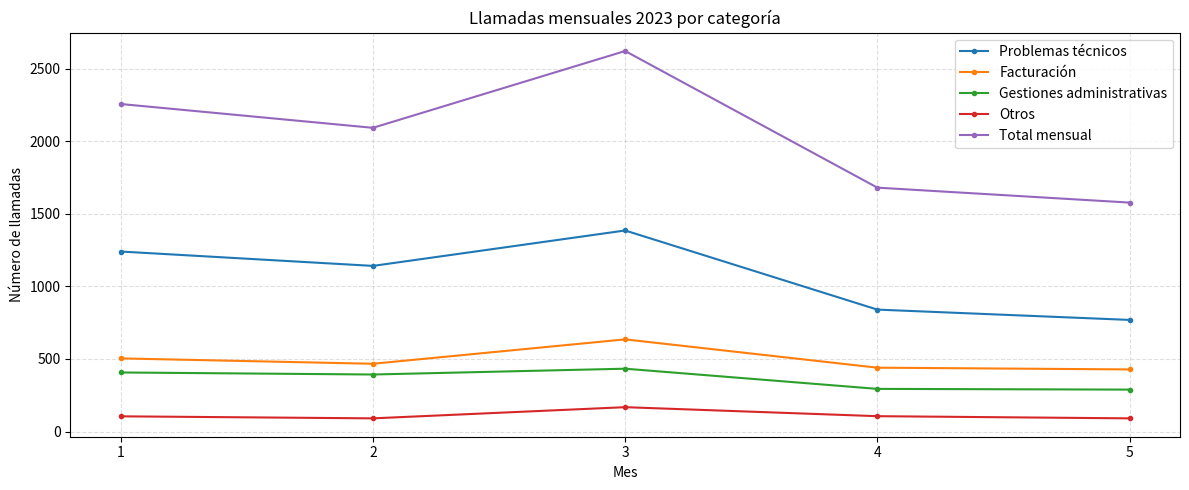

At 4, list the series in order from largest to smallest.

Total mensual, Problemas técnicos, Facturación, Gestiones administrativas, Otros